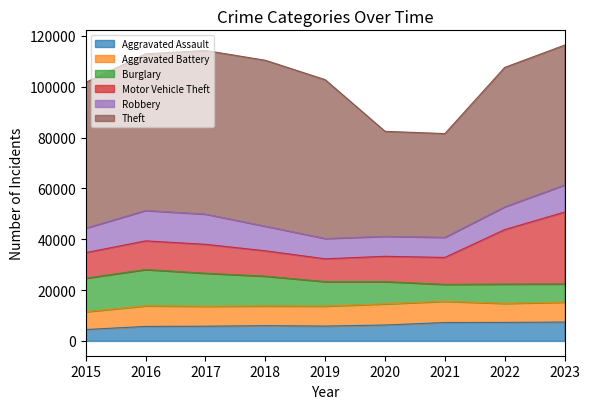

Reading right to left, what are all the values shown in this chart?

Aggravated Assault: 7432	7281	7242	6263	5841	6001	5793	5712	4480
Aggravated Battery: 7825	7489	8347	8319	7857	7735	7845	8086	7019
Burglary: 7169	7595	6662	8758	9638	11747	13001	14289	13184
Motor Vehicle Theft: 28277	21451	10603	9959	8977	9985	11380	11286	10068
Robbery: 10669	8965	7918	7855	7995	9681	11880	11960	9638
Theft: 55024	54851	40807	41326	62492	65287	64386	61621	57350